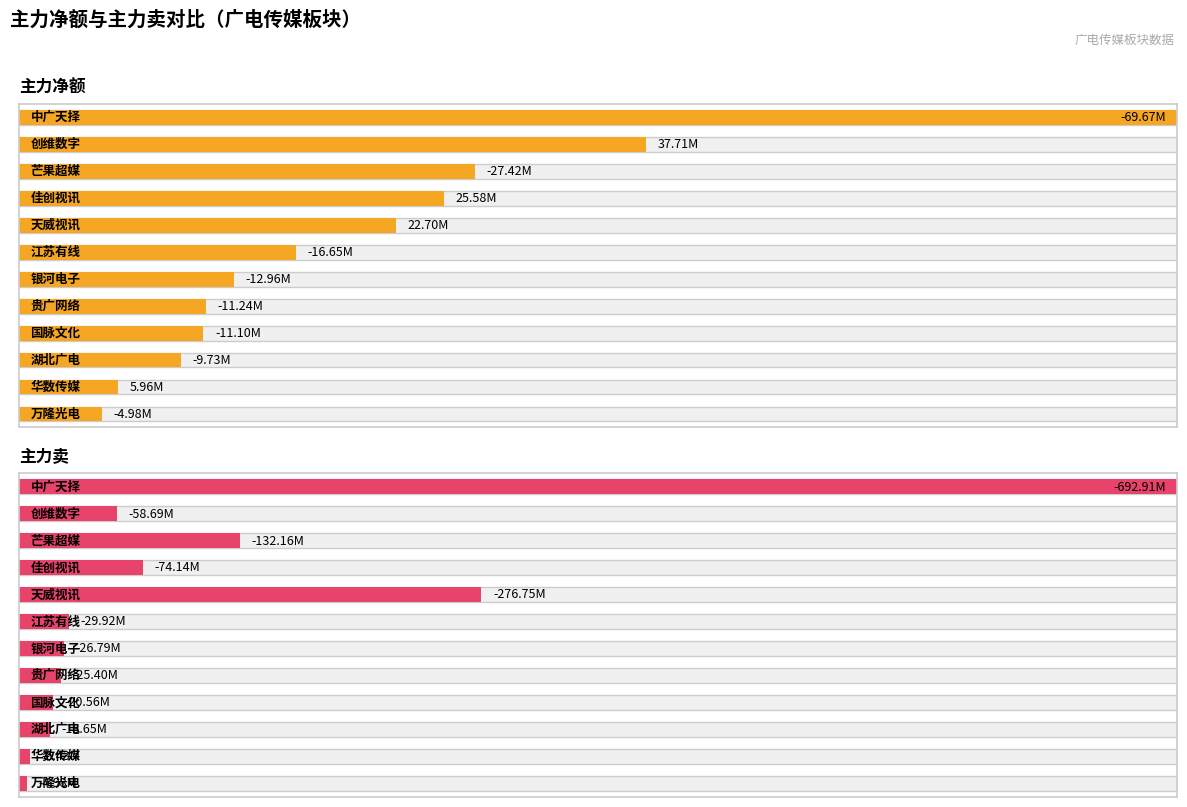

Rank the series by their average value, from highest to lowest.

主力净额, 主力卖